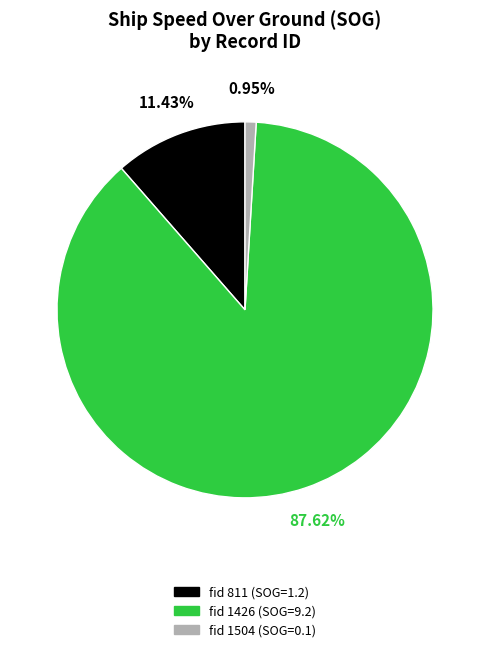

Is there any slice that represents more than half of the pie?

Yes